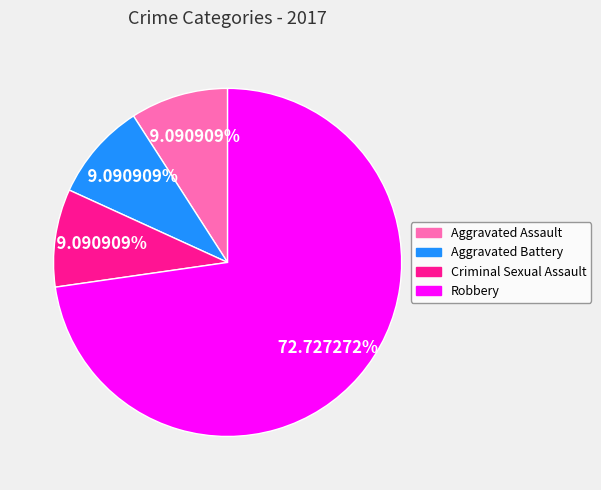

How many segments does this pie chart have?

4